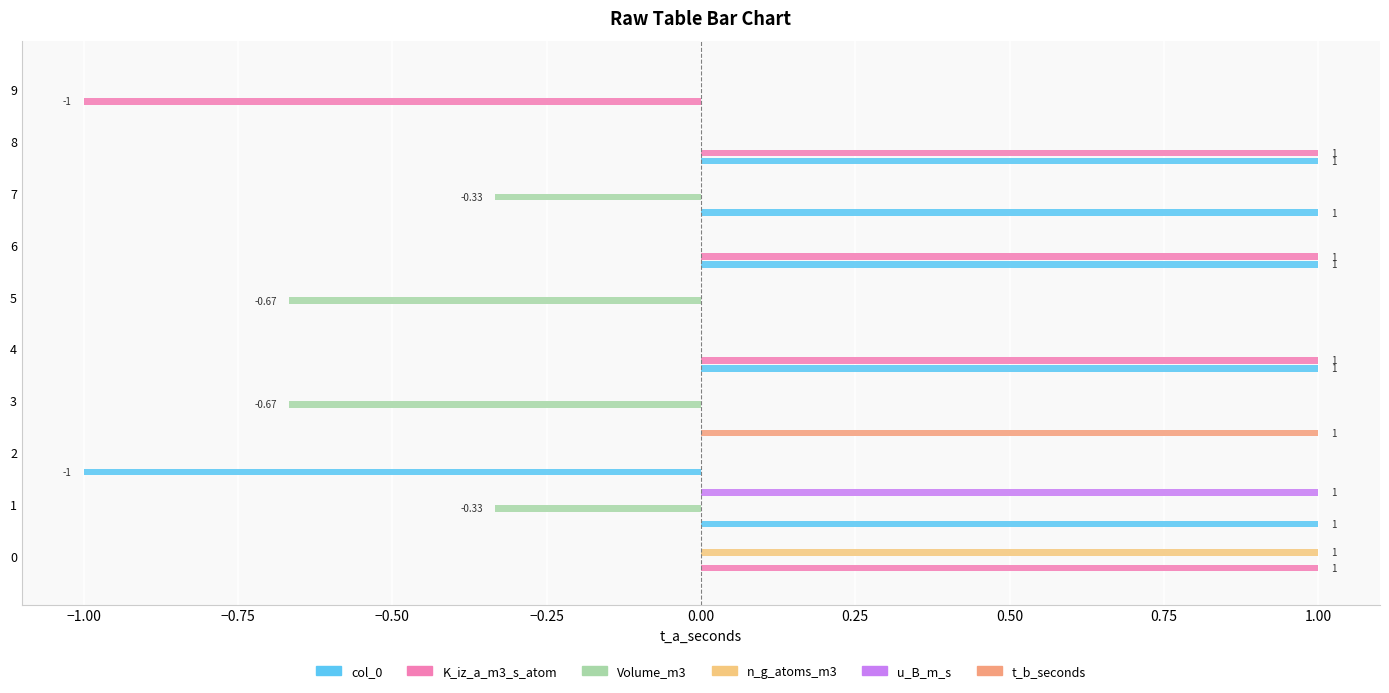

How many values in u_B_m_s are above zero?

1